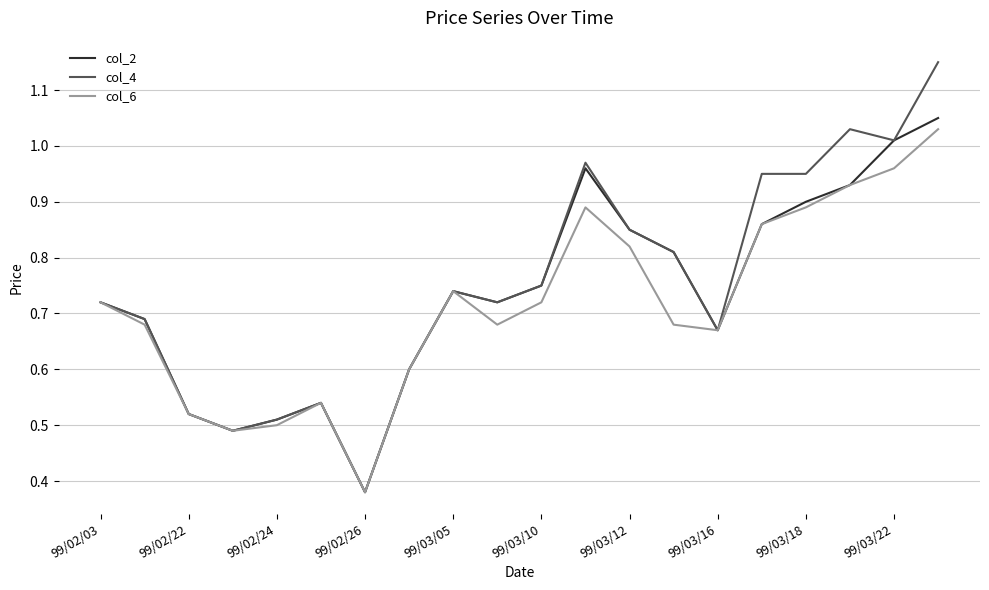

At which label is col_4 closest to 0?

99/02/26